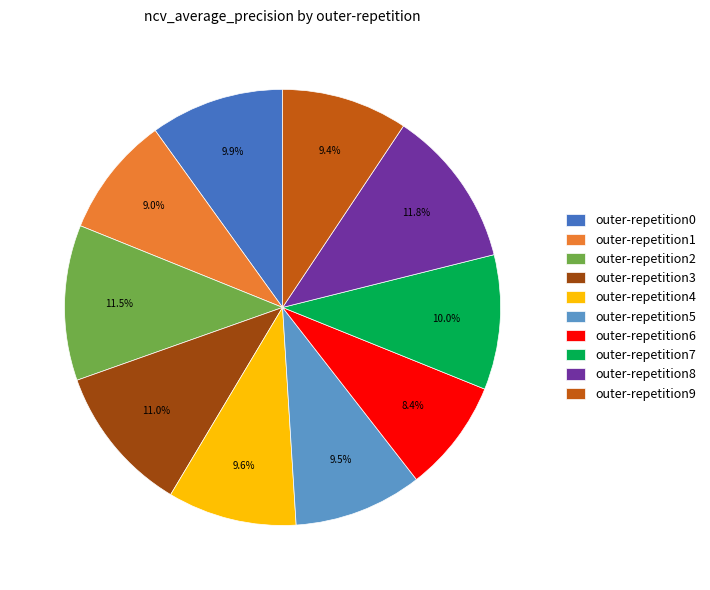

Which category has the smallest portion of the pie?

outer-repetition6